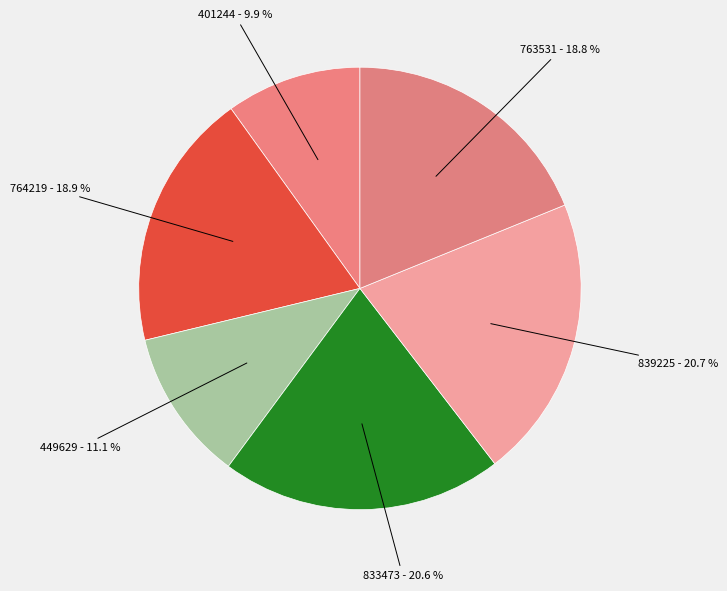

Does any single category account for the majority?

No